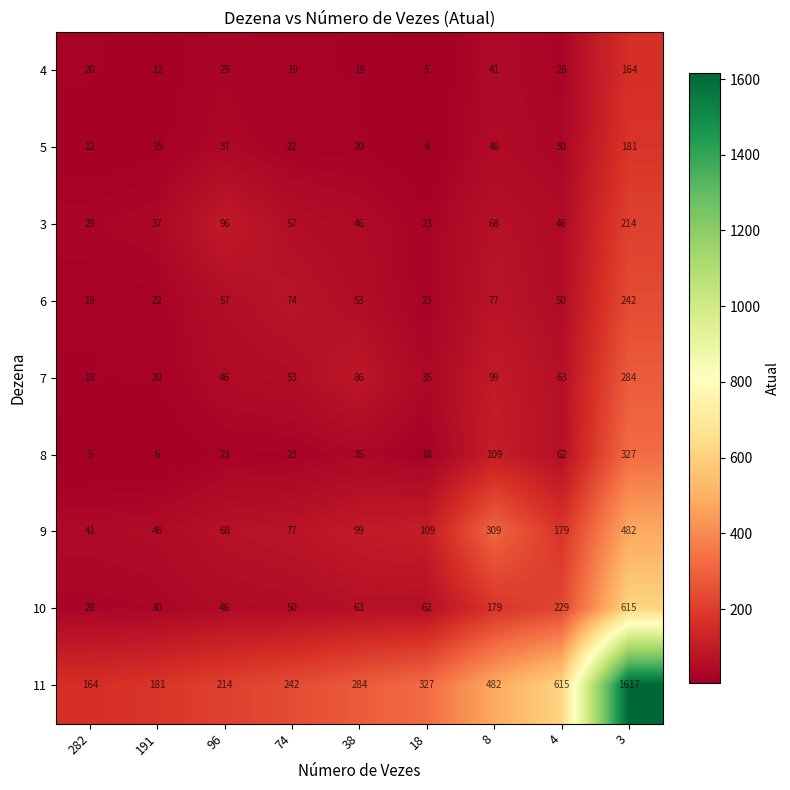

Read the 9 value at 3.

482